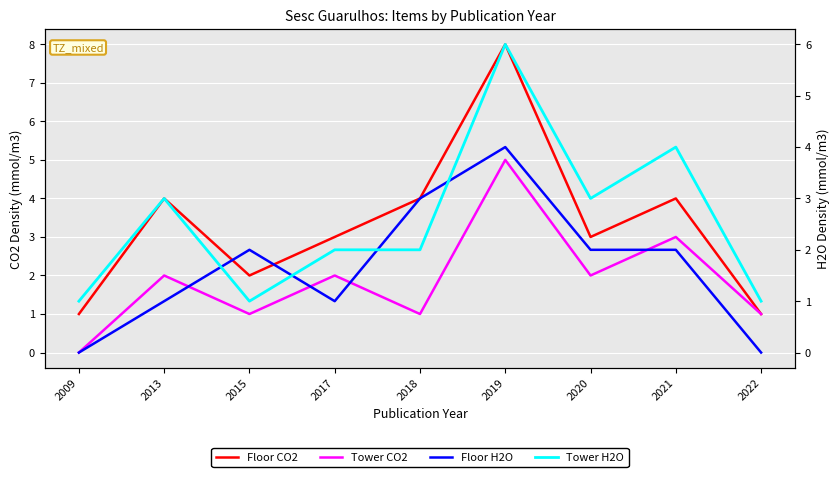

Reading right to left, list all the values displayed in this chart.

Floor CO2: 2022=1	2021=4	2020=3	2019=8	2018=4	2017=3	2015=2	2013=4	2009=1
Tower CO2: 2022=1	2021=3	2020=2	2019=5	2018=1	2017=2	2015=1	2013=2	2009=0
Floor H2O: 2022=0	2021=2	2020=2	2019=4	2018=3	2017=1	2015=2	2013=1	2009=0
Tower H2O: 2022=1	2021=4	2020=3	2019=6	2018=2	2017=2	2015=1	2013=3	2009=1